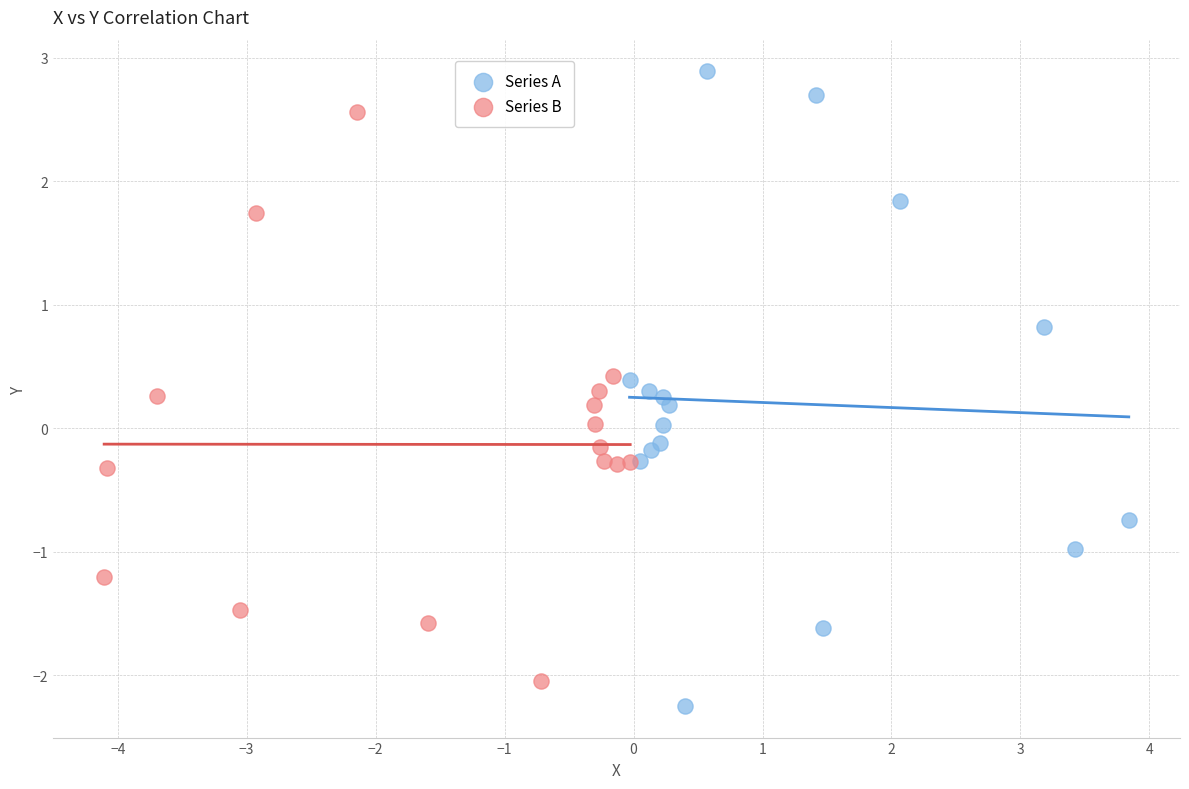

Which series has the widest spread of Y values?

Series A